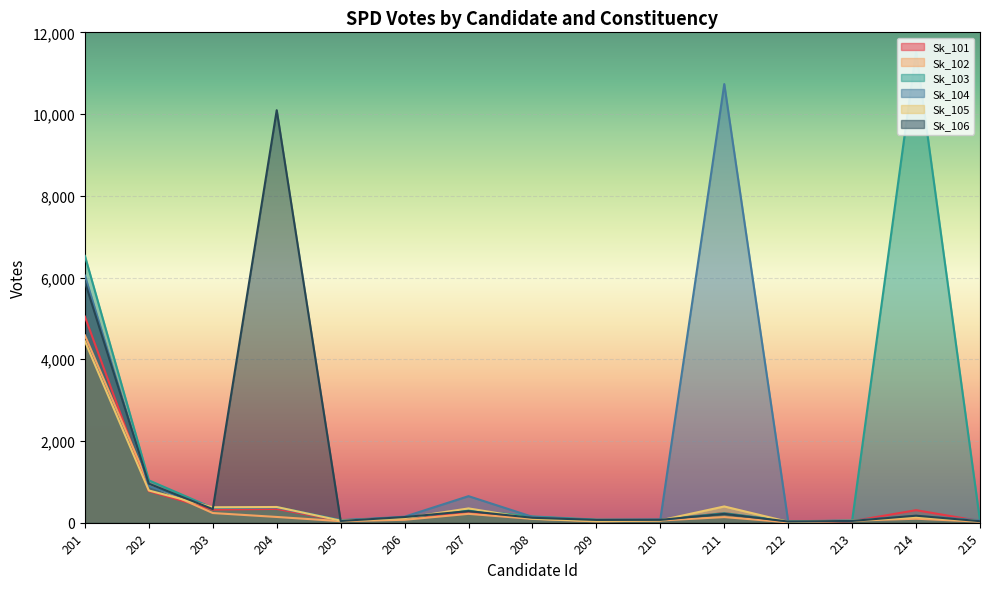

Where is the first local minimum for Sk_105?

203